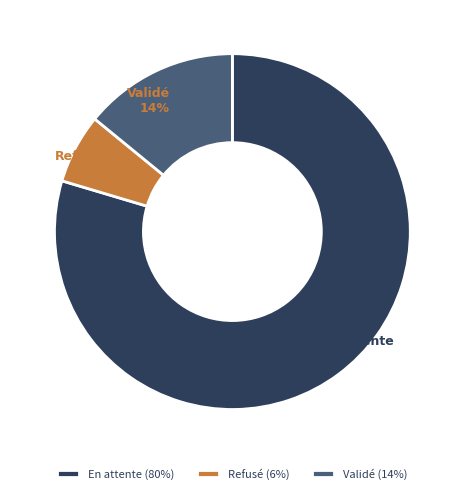

Combined, do Validé (14%) and En attente (80%) account for over 50%?

Yes